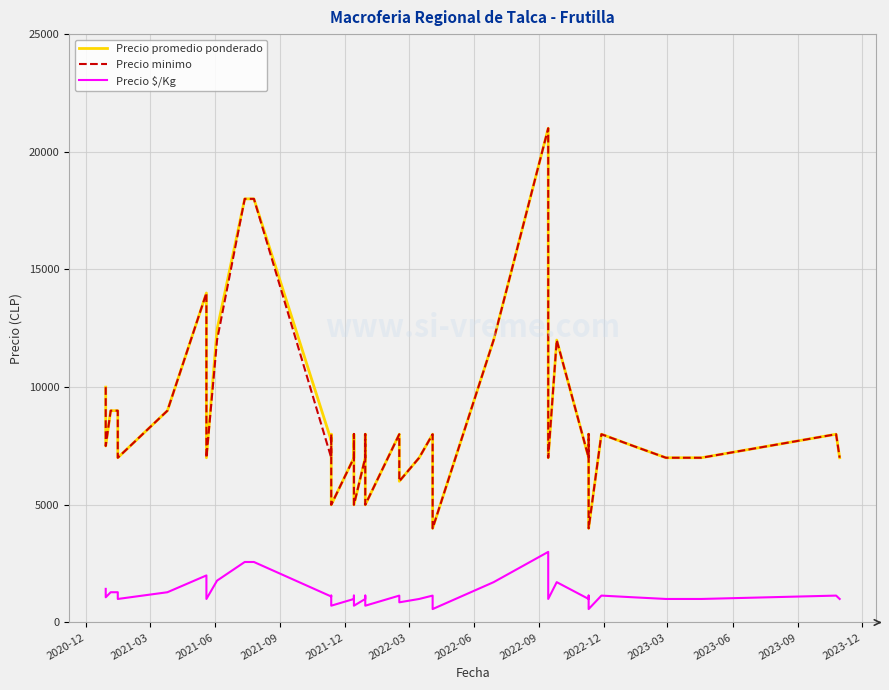

At how many categories does at least one series exceed 9332?

9